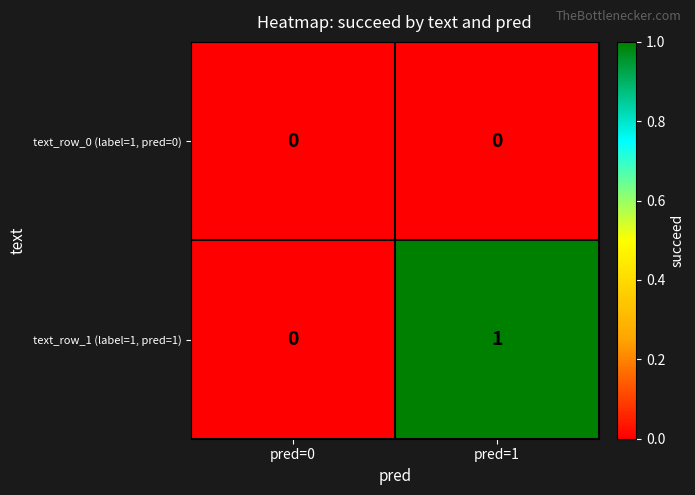

True or false: text_row_0 (label=1, pred=0) has a value of 0 at pred=0.

True